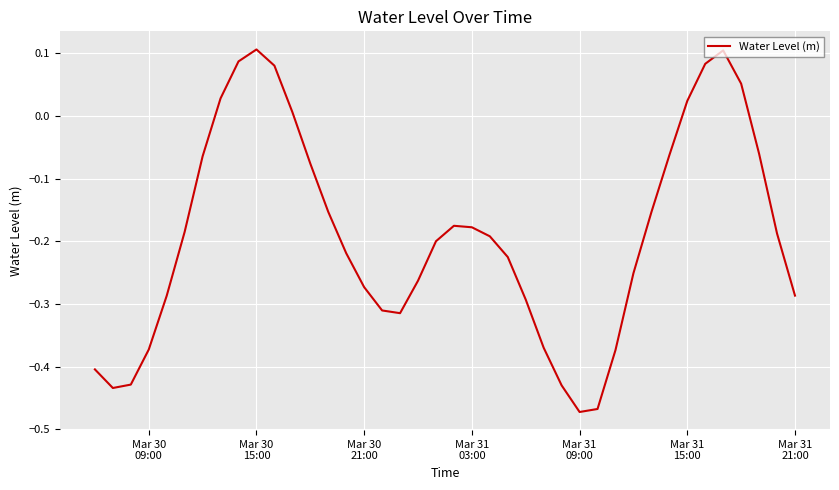

What is the difference between the maximum and minimum values?

0.6